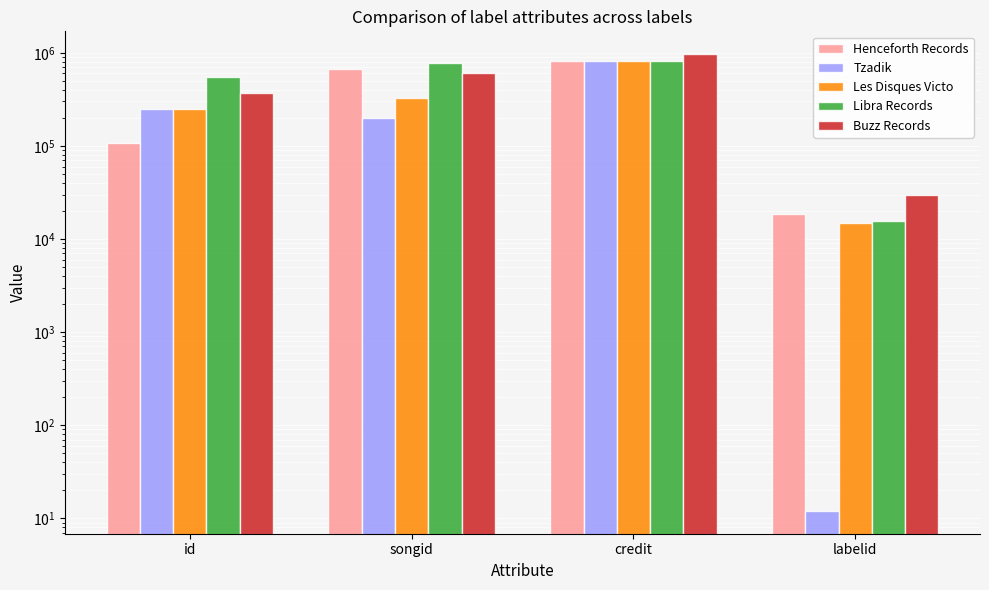

Is it true that Henceforth Records equals 669432 at songid?

True